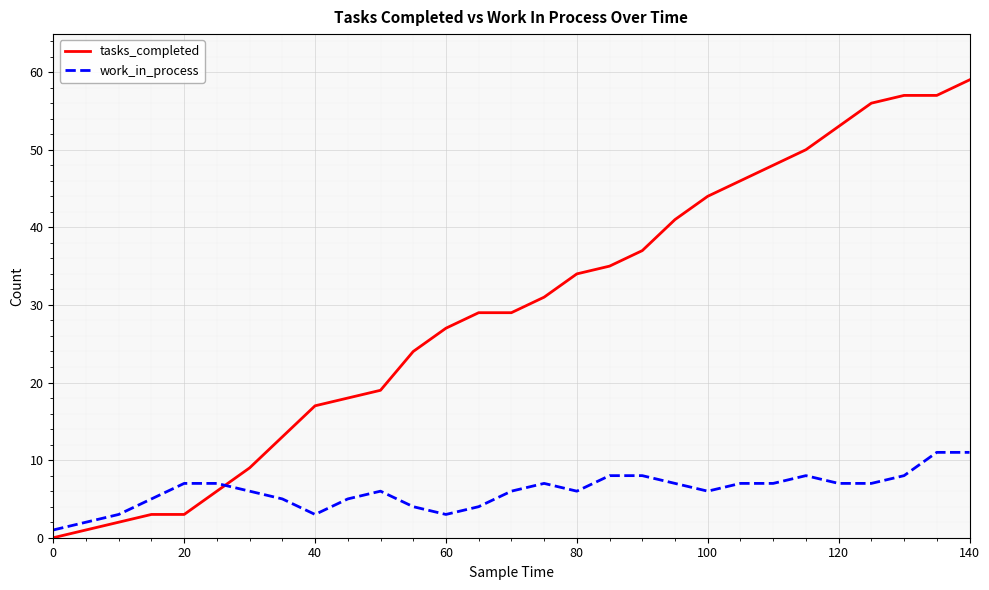

Which series has the largest total across all categories?

tasks_completed